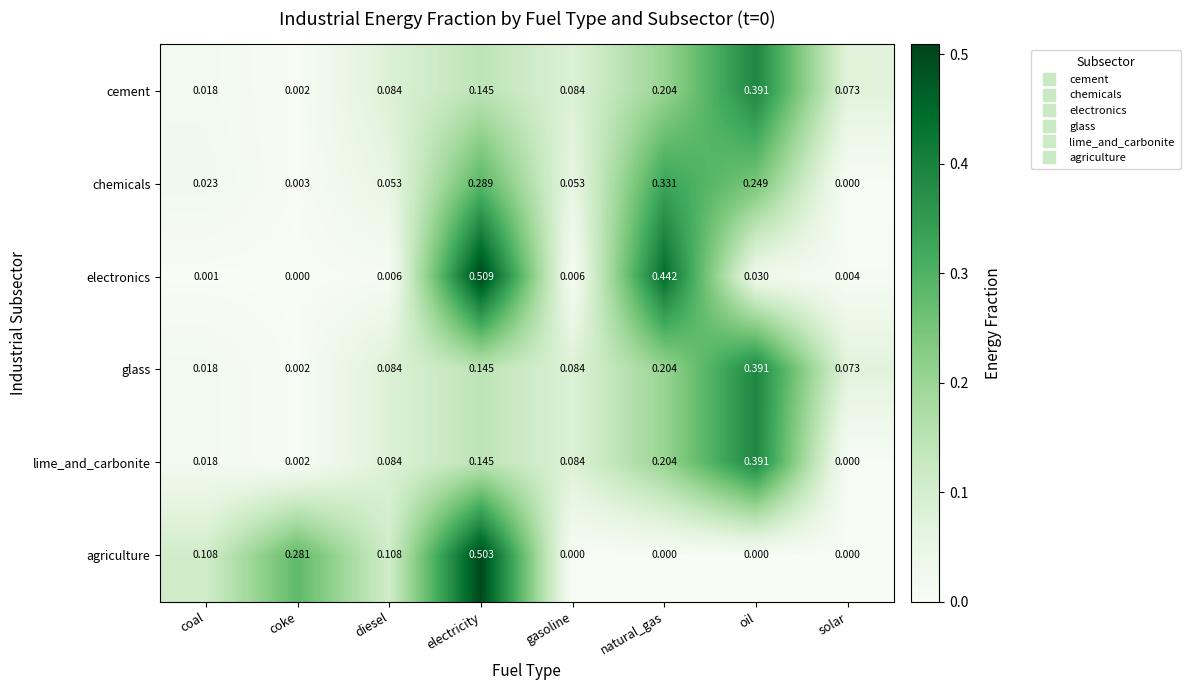

Which series has the largest range (max minus min)?

electronics